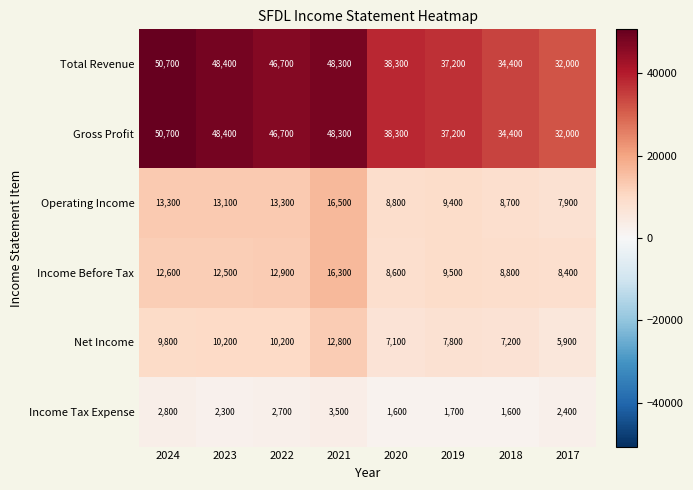

Read the Income Tax Expense value at 2018, to the nearest 50.

1600